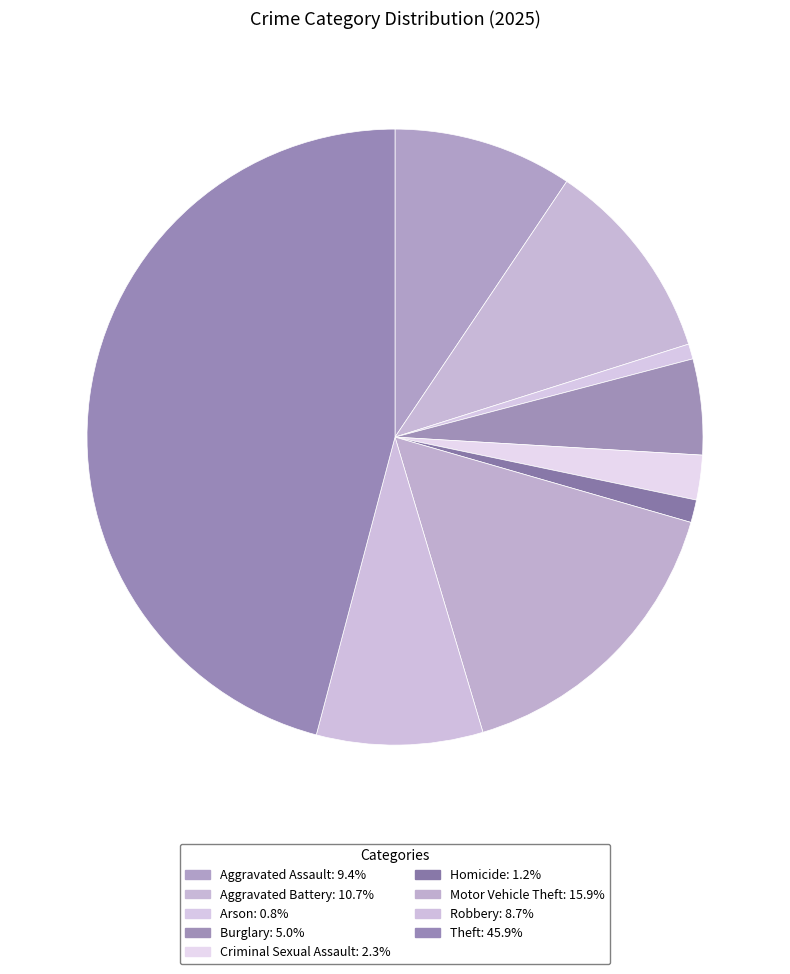

The Robbery slice represents 9% of the pie. True or false?

True